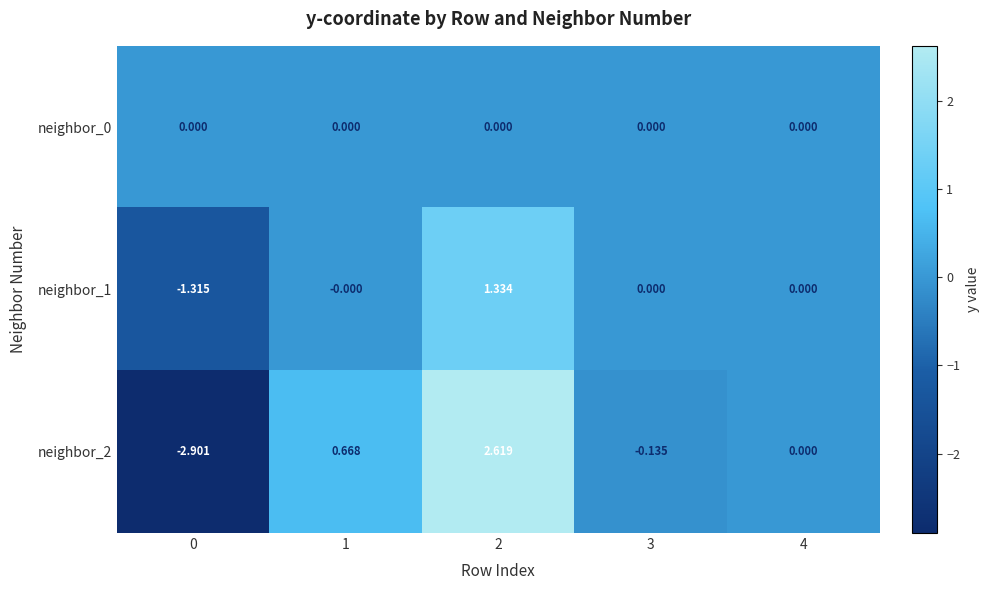

Is the value of neighbor_1 at 2 greater than the value of neighbor_0 at 2?

Yes